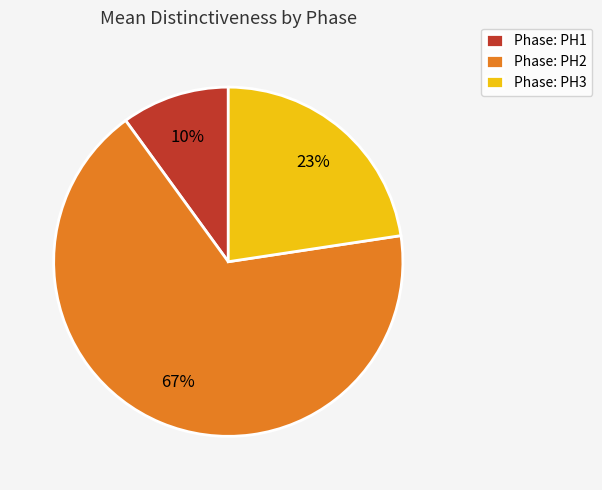

What is the largest slice in the pie chart?

Phase: PH2